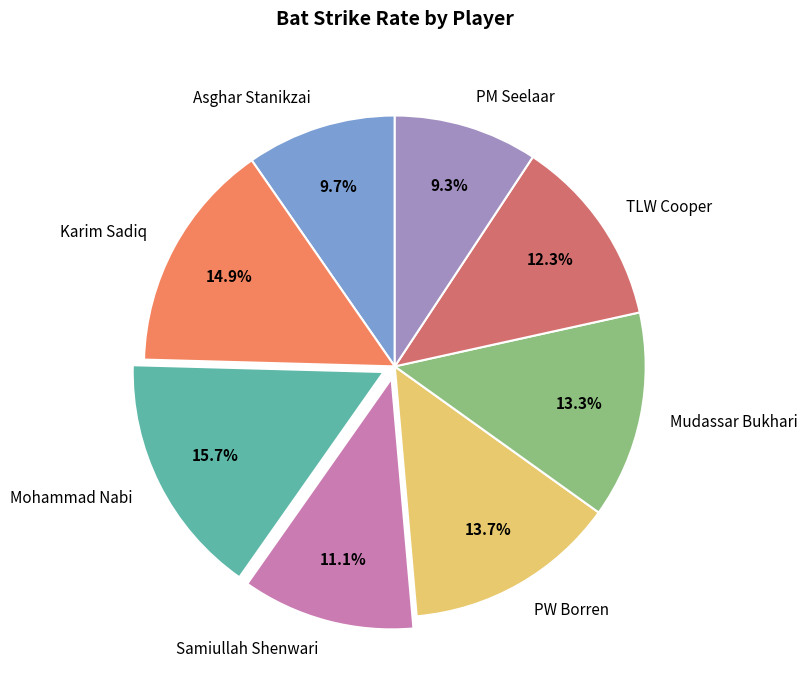

How many segments does this pie chart have?

8